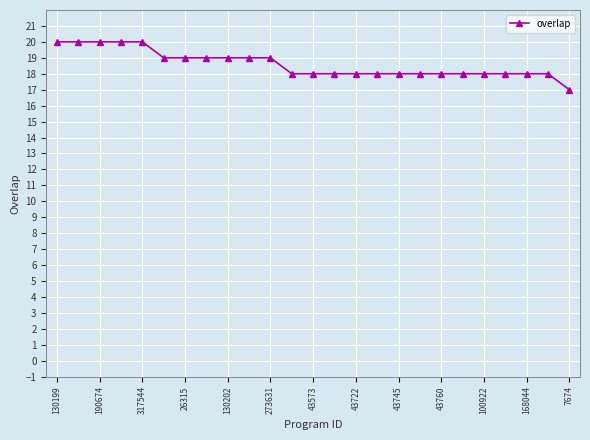

What is the difference between the maximum and minimum values?

3